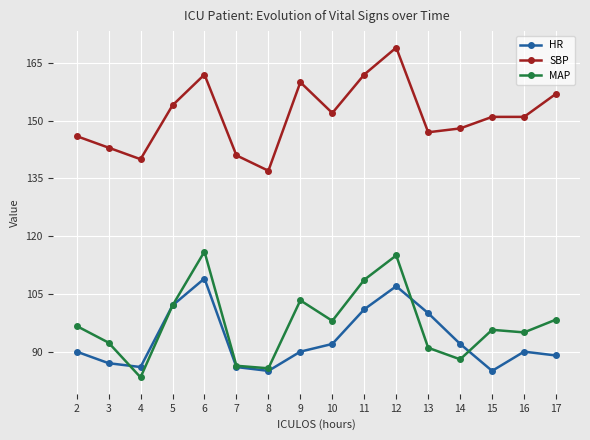

After their last crossing, which series has the higher values: MAP or HR?

MAP